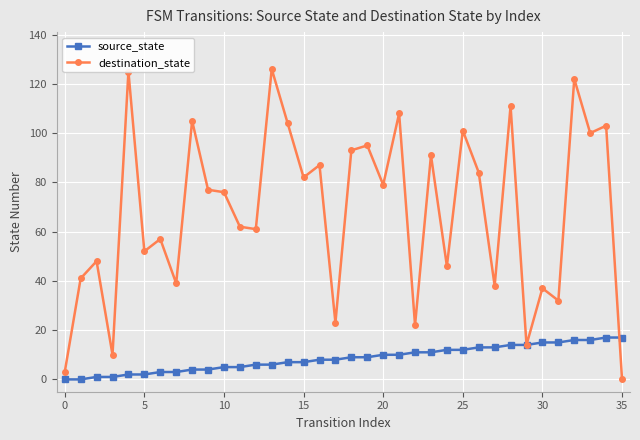

Reading right to left, list all the values displayed in this chart.

source_state: 17	17	16	16	15	15	14	14	13	13	12	12	11	11	10	10	9	9	8	8	7	7	6	6	5	5	4	4	3	3	2	2	1	1	0	0
destination_state: 0	103	100	122	32	37	14	111	38	84	101	46	91	22	108	79	95	93	23	87	82	104	126	61	62	76	77	105	39	57	52	125	10	48	41	3